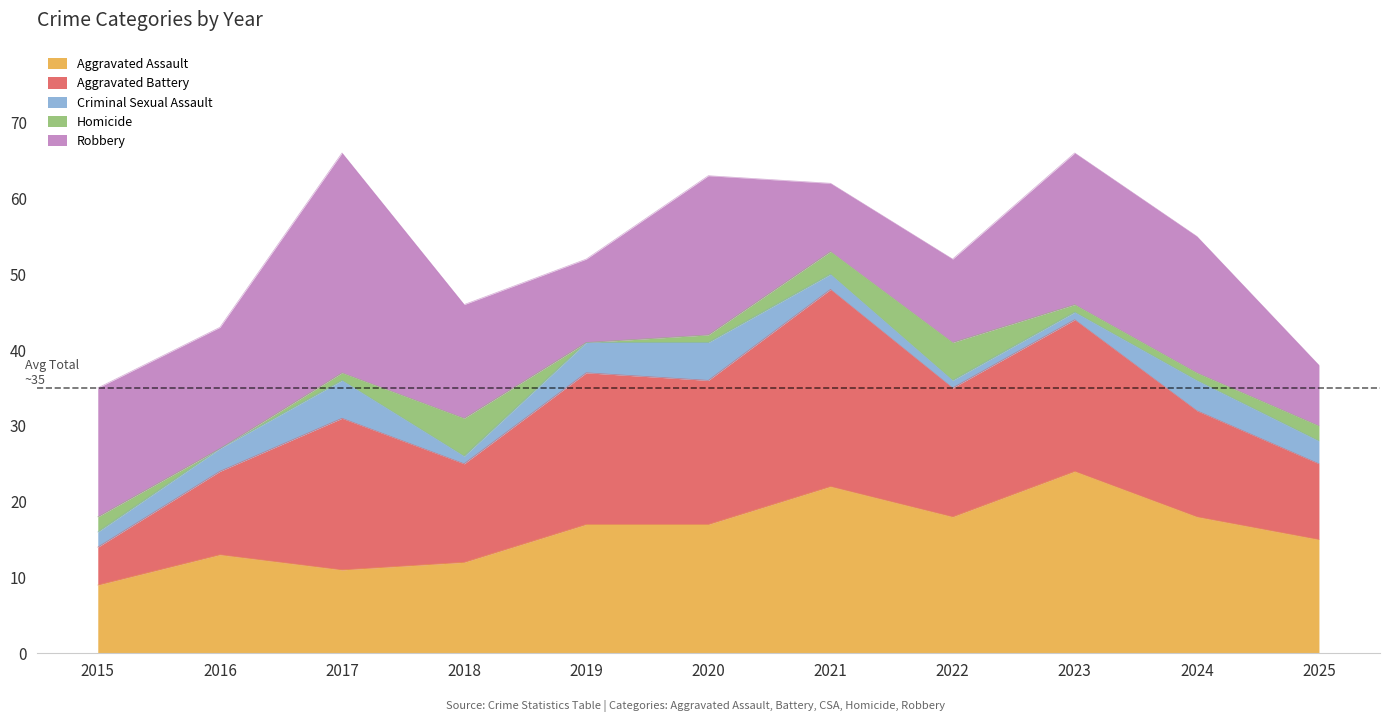

Rank the categories by Aggravated Assault value from highest to lowest.

2023, 2021, 2022, 2024, 2019, 2020, 2025, 2016, 2018, 2017, 2015